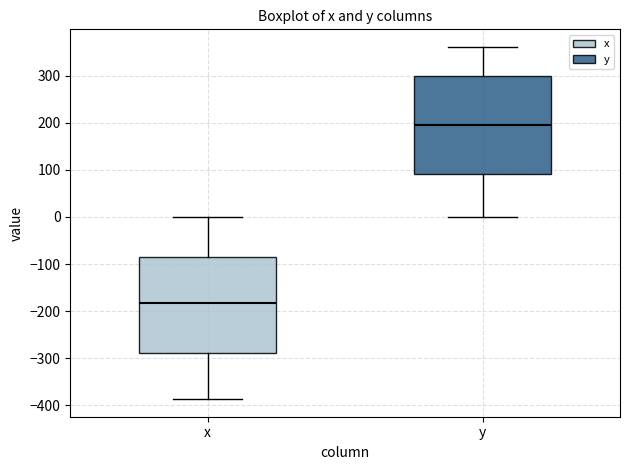

Reading left to right, read every box against the y-axis: the position of its median line, the range the box covers, and the ends of its whiskers. The values are not printed on the chart, so give them approximately, as read against the axis.

x: median -180, box -290 to -90, whiskers -390 to 0
y: median 190, box 90 to 300, whiskers 0 to 360